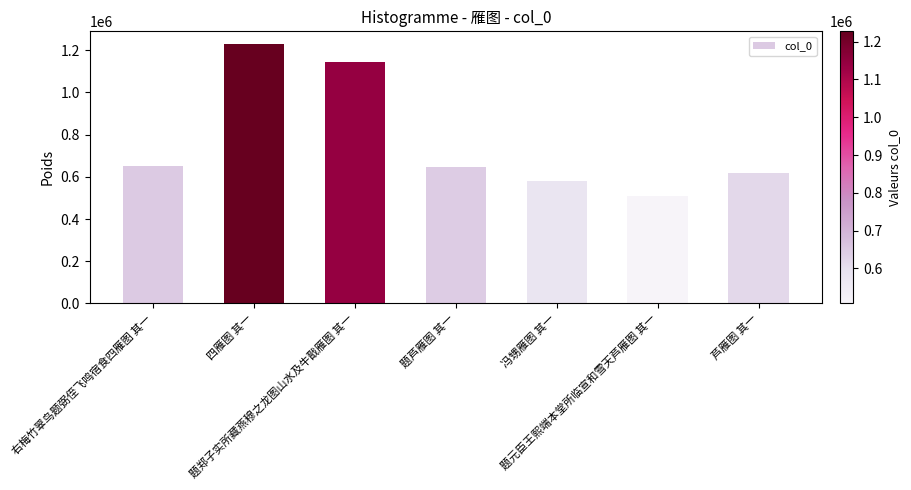

Approximately how many times larger is the value at 题郑子实所藏燕穆之龙图山水及牛戬雁图 其一 compared to 右梅竹翠鸟题弼侄飞鸣宿食四雁图 其一?

1.8